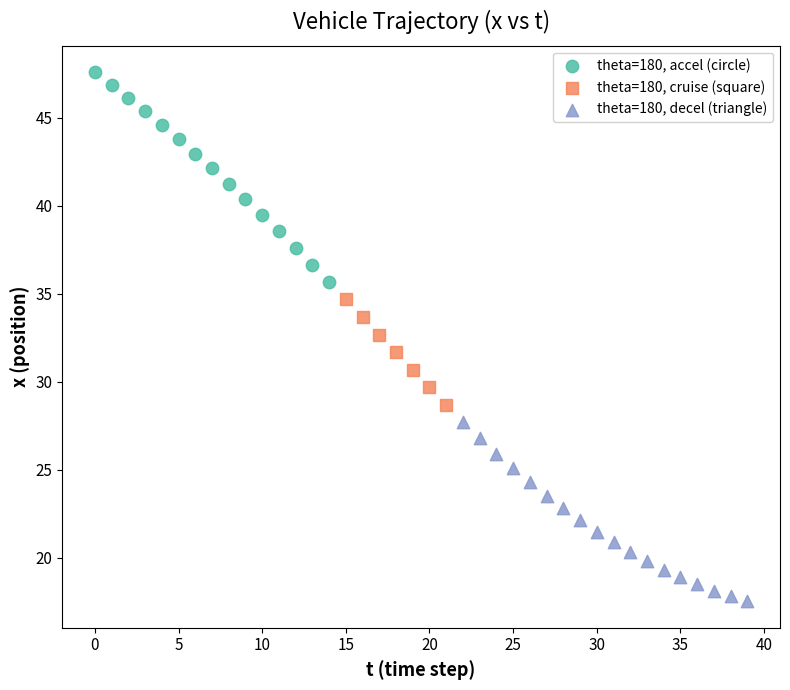

Which series contains the lowest Y value?

theta=180, decel (triangle)